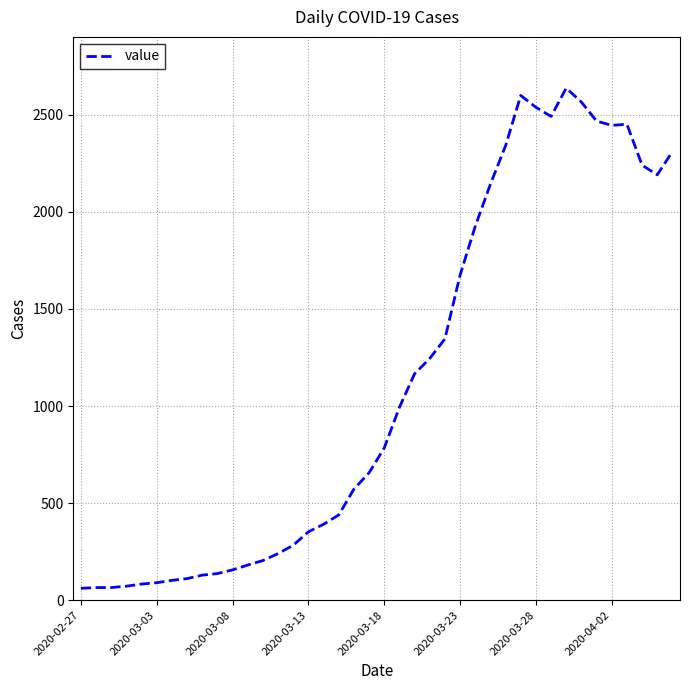

What is the smallest value displayed?

61